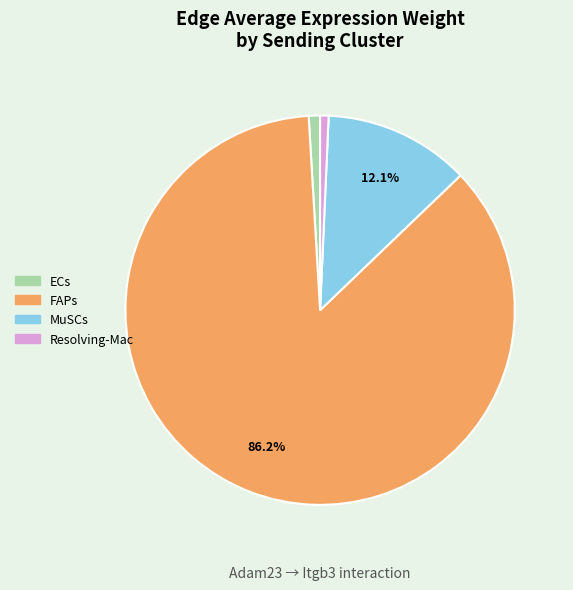

Does Resolving-Mac account for over 50% of the chart?

No